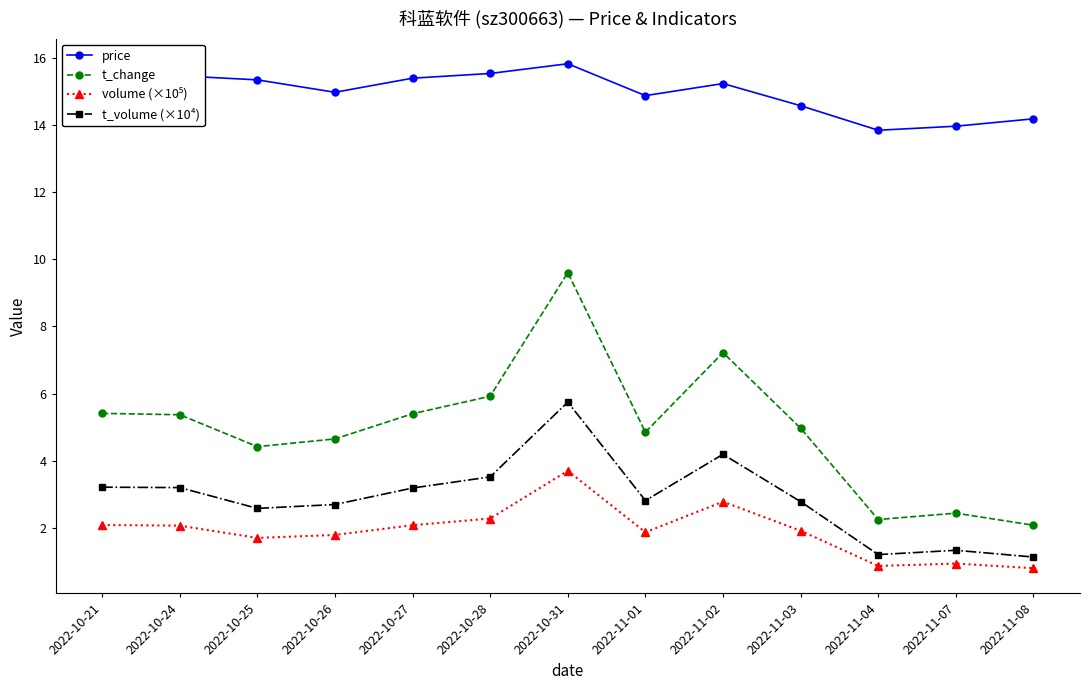

What position from the right is 2022-10-25?

11